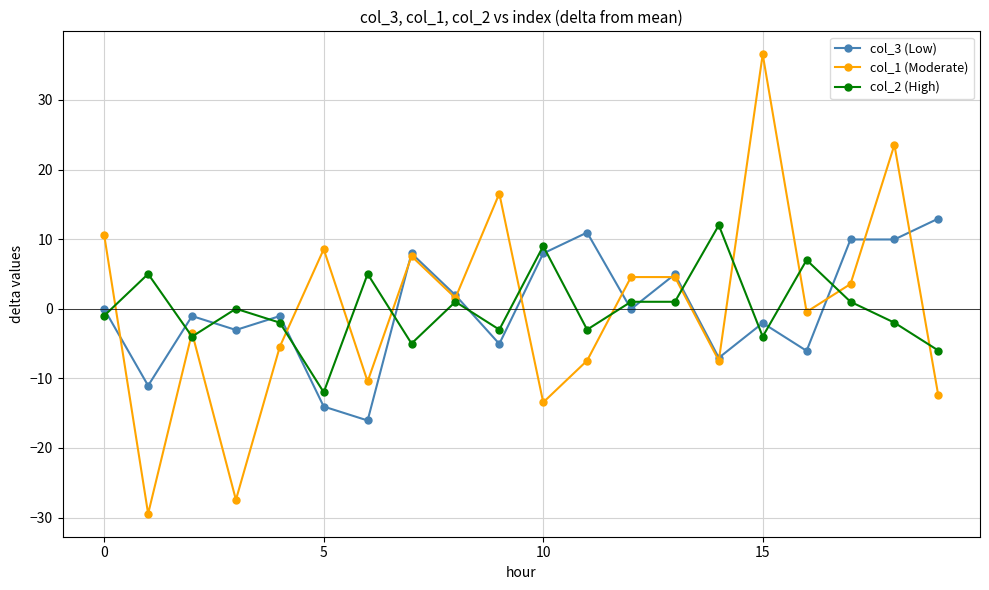

How many data points does each series have?

20